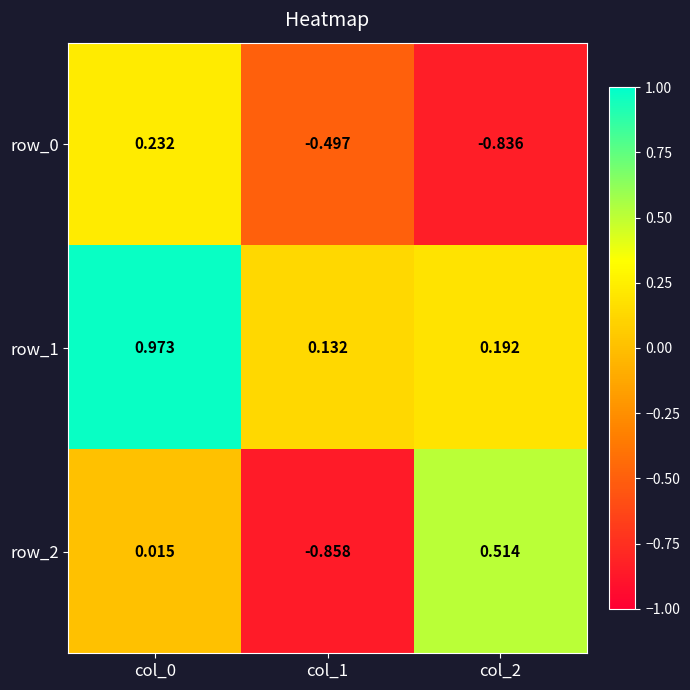

Is the value of row_1 at col_2 greater than the value of row_0 at col_1?

Yes